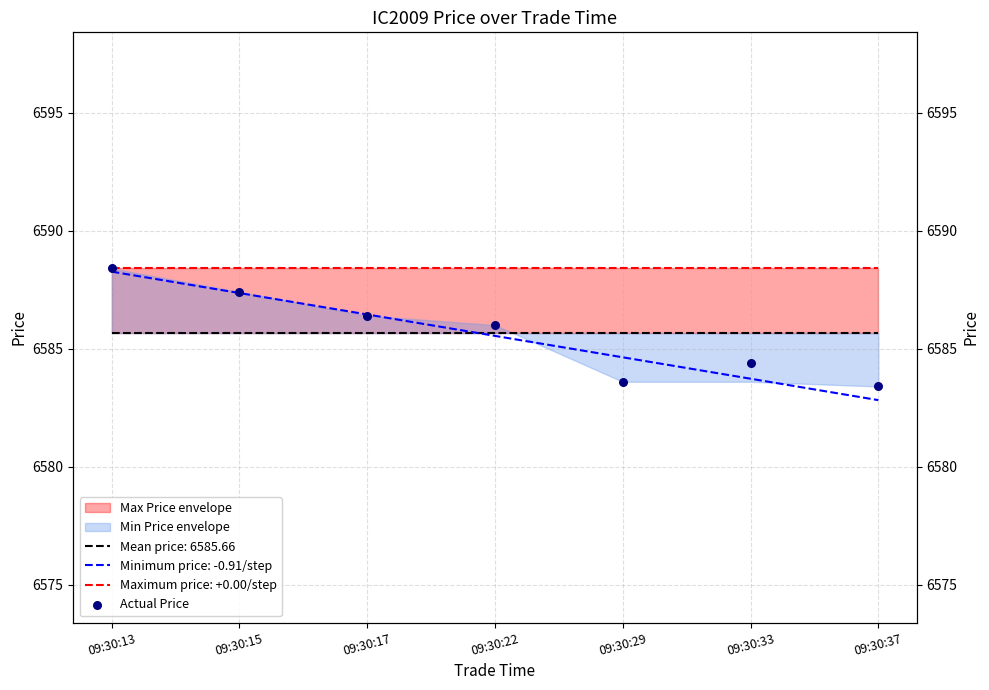

Which has a higher value, 09:30:33 or 09:30:13?

09:30:13